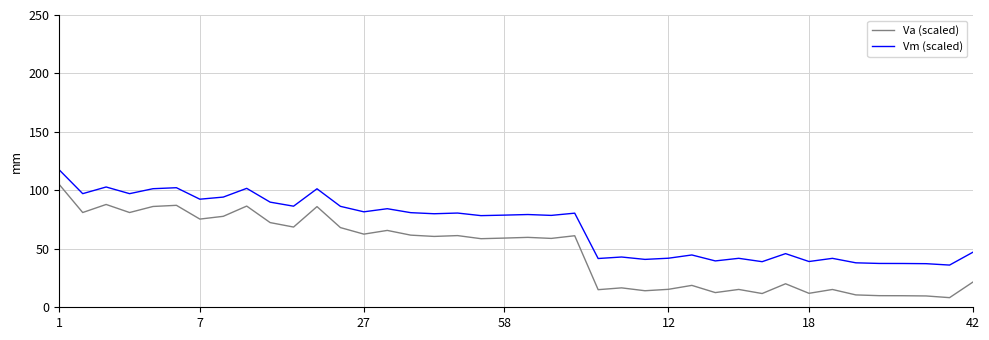

What is the difference between the maximum and minimum values in the Va (scaled) series?

96.8